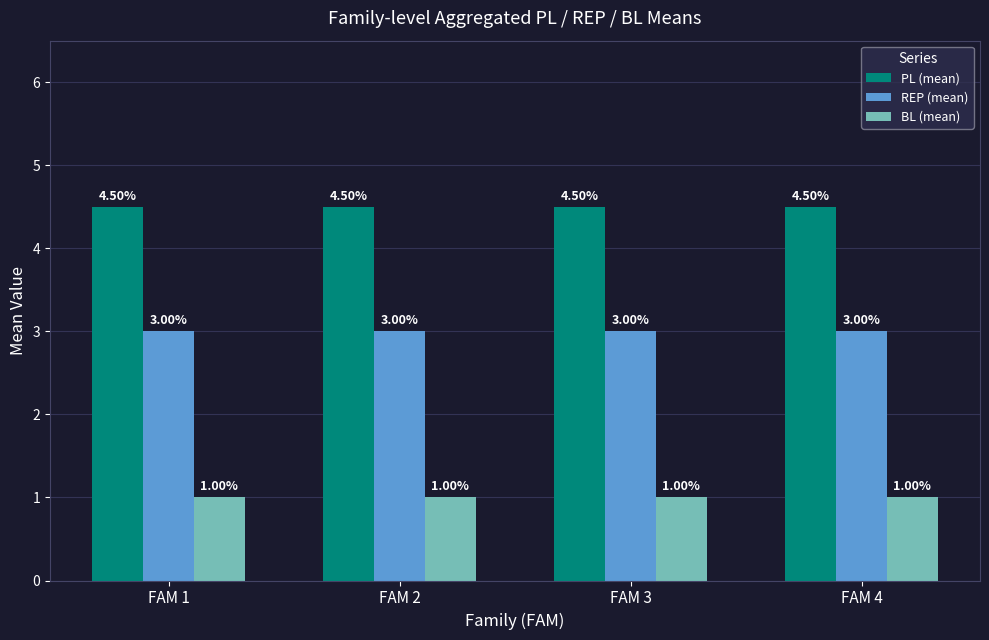

What is the smallest value displayed?

1.0